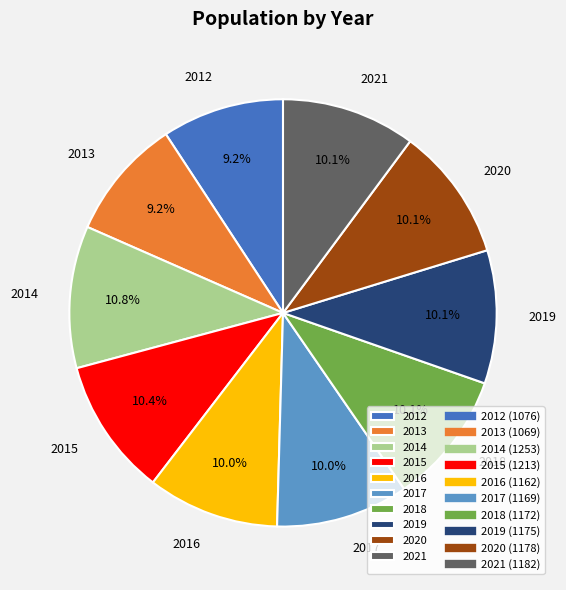

How many segments does this pie chart have?

10